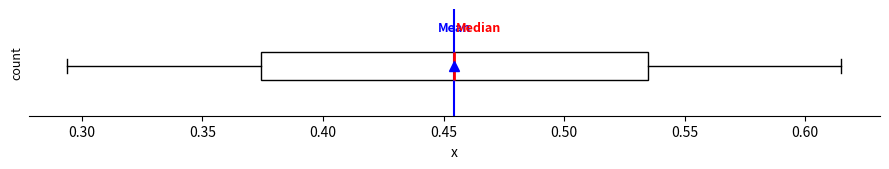

Where is the right edge of the box on the x-axis? The values are not printed on the chart, so give them approximately, as read against the axis.

0.535